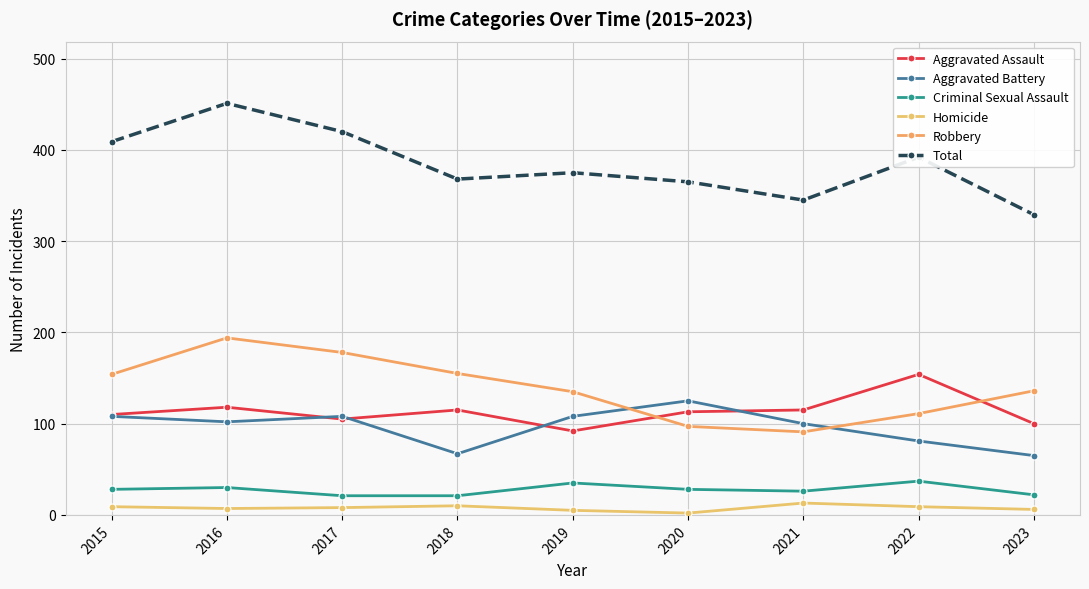

How many series are shown in this chart?

6